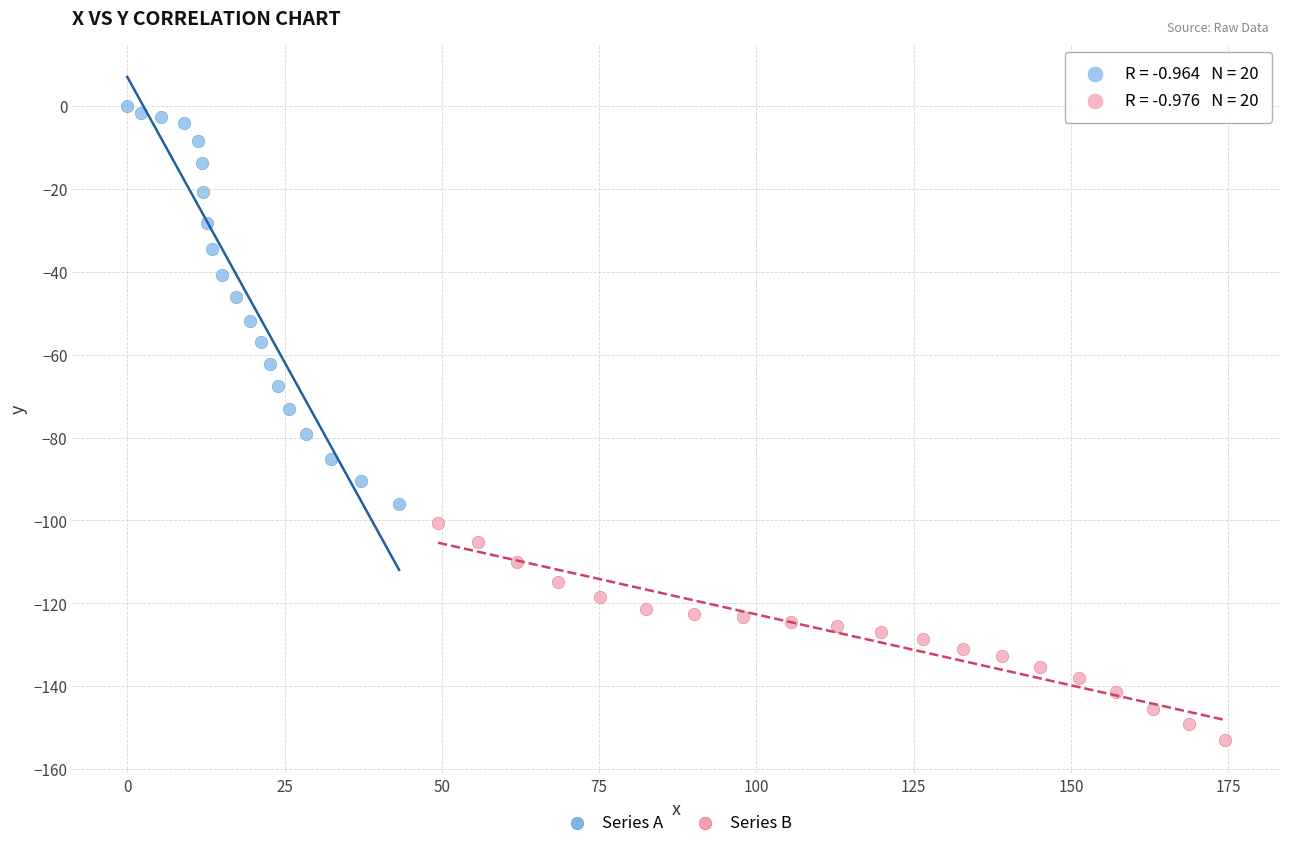

Which series contains the lowest Y value?

Series B